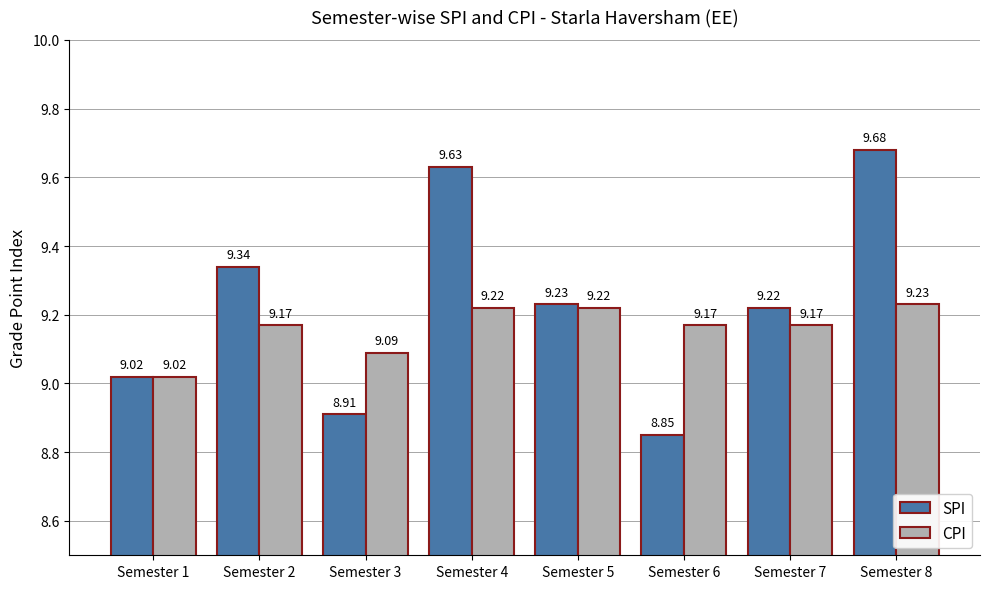

At which category does the chart reach its minimum across all series?

Semester 6